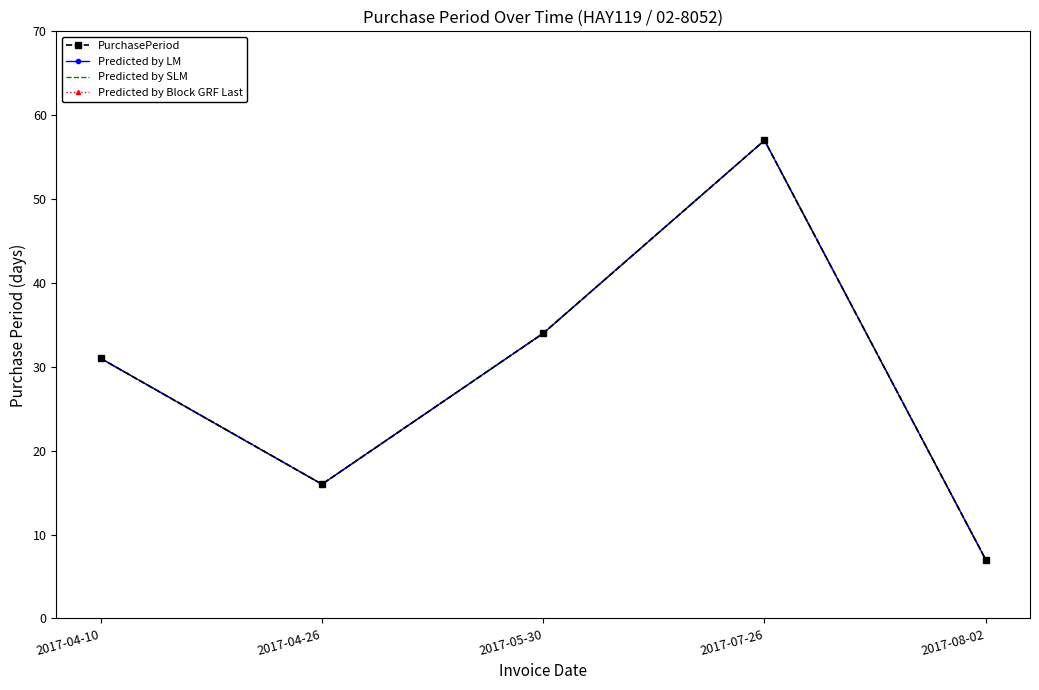

Which series has the largest total across all categories?

PurchasePeriod